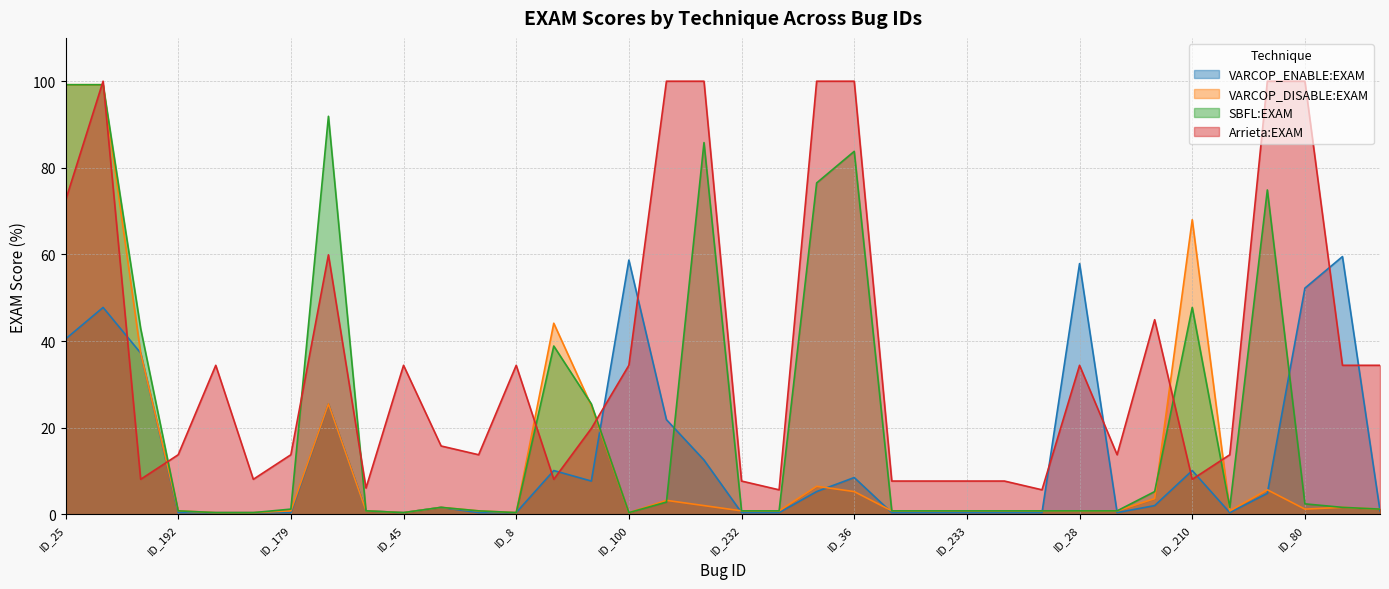

What is the value of the Arrieta:EXAM point at the 12th from the left?

13.8